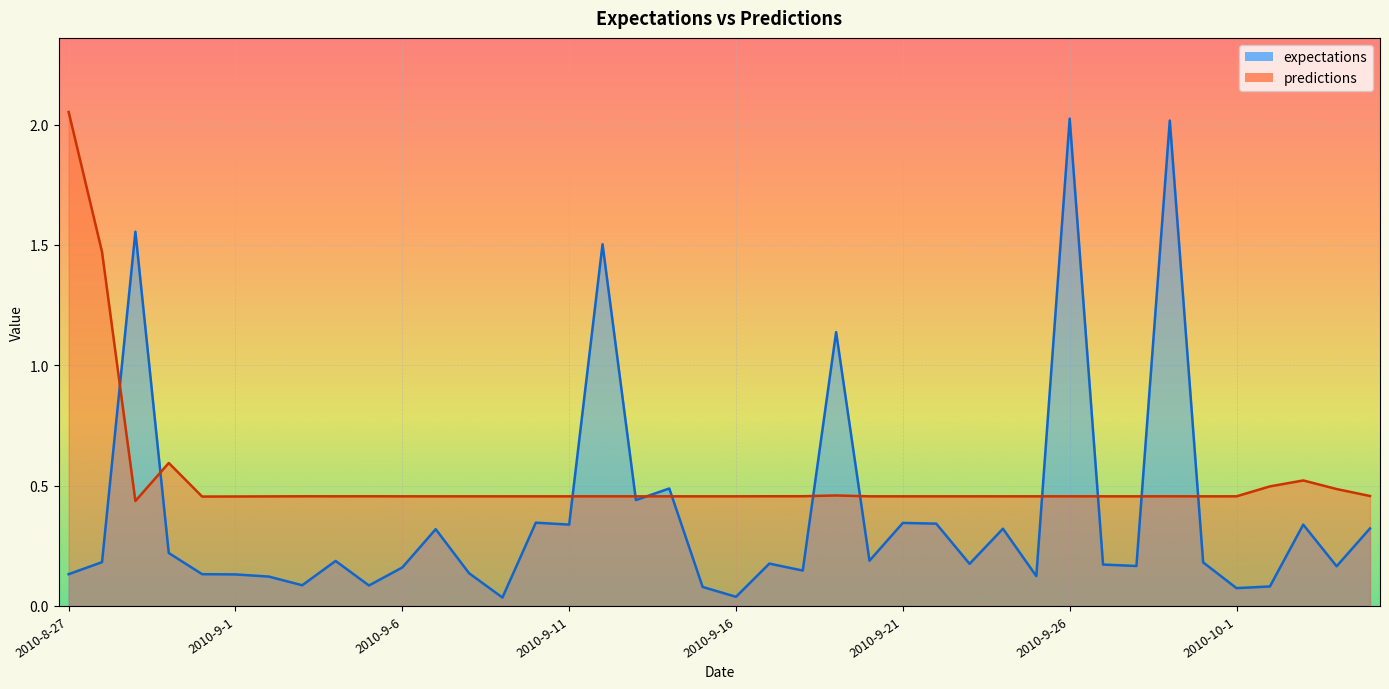

Does the chart display data point markers on the line(s)?

No